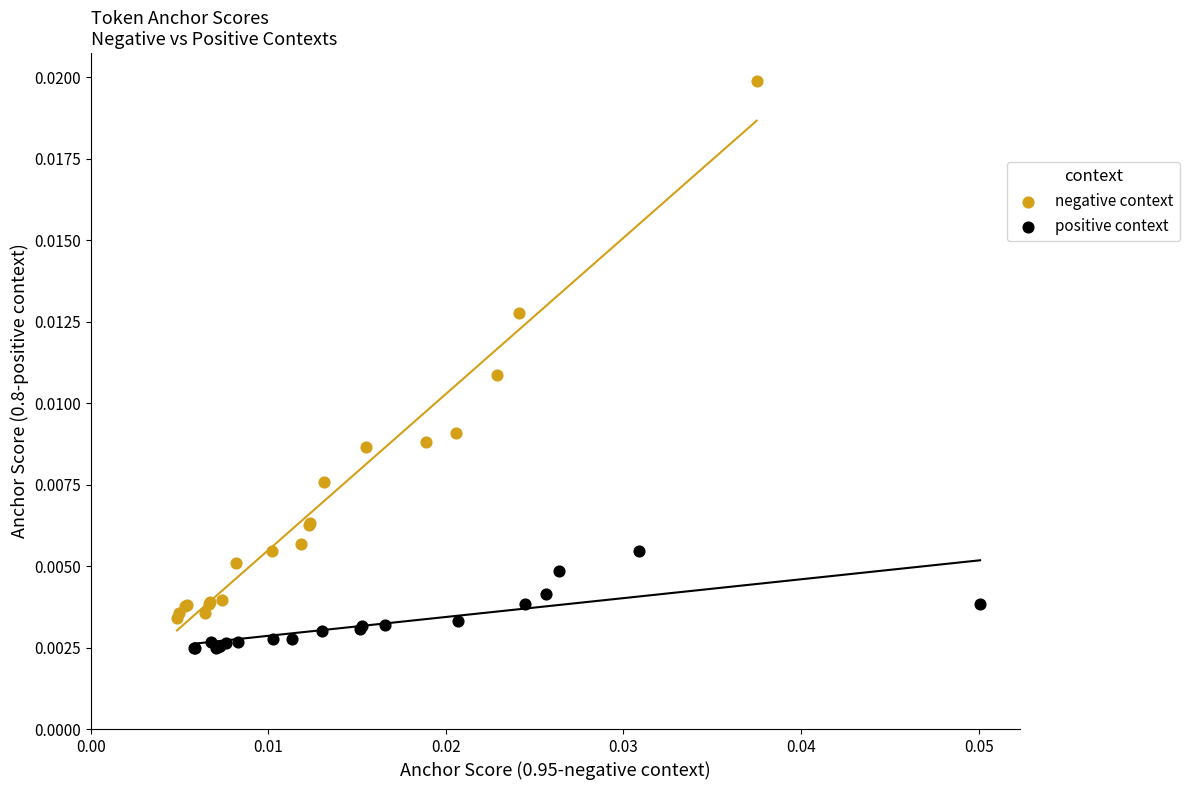

Which series has the largest Y range (max minus min)?

negative context